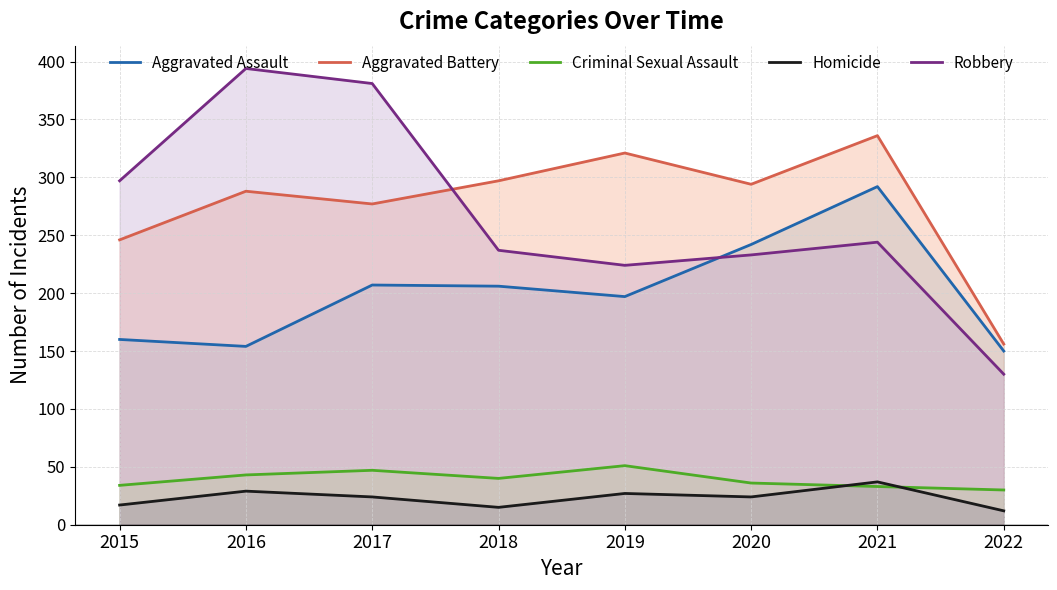

What is the difference between the Robbery values at 2016 and 2015?

97